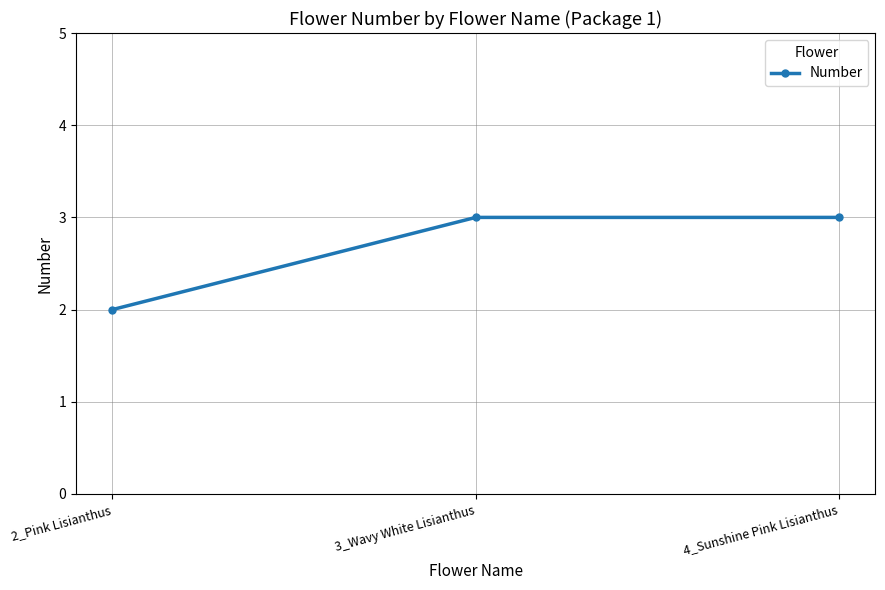

What is the change in value from 2_Pink Lisianthus to 4_Sunshine Pink Lisianthus?

+1